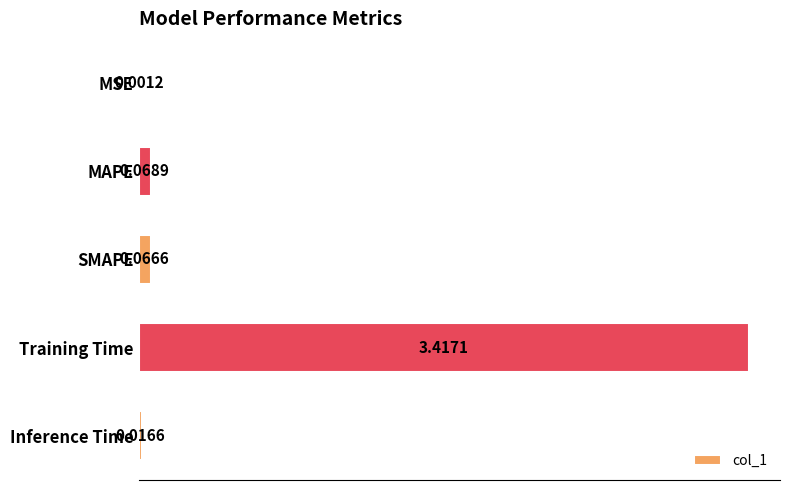

What is the sum of all values?

3.6